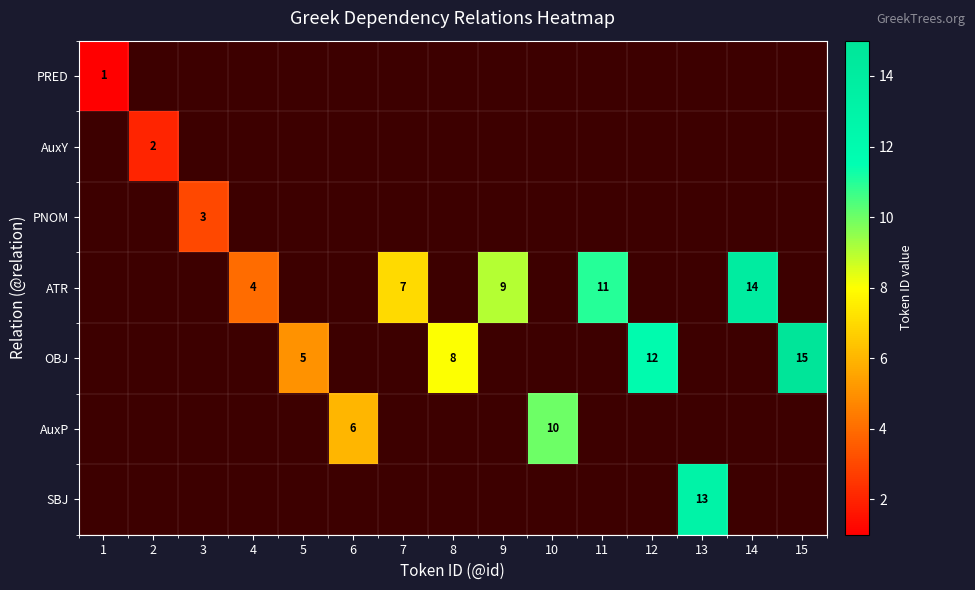

How many data points does each series have?

15